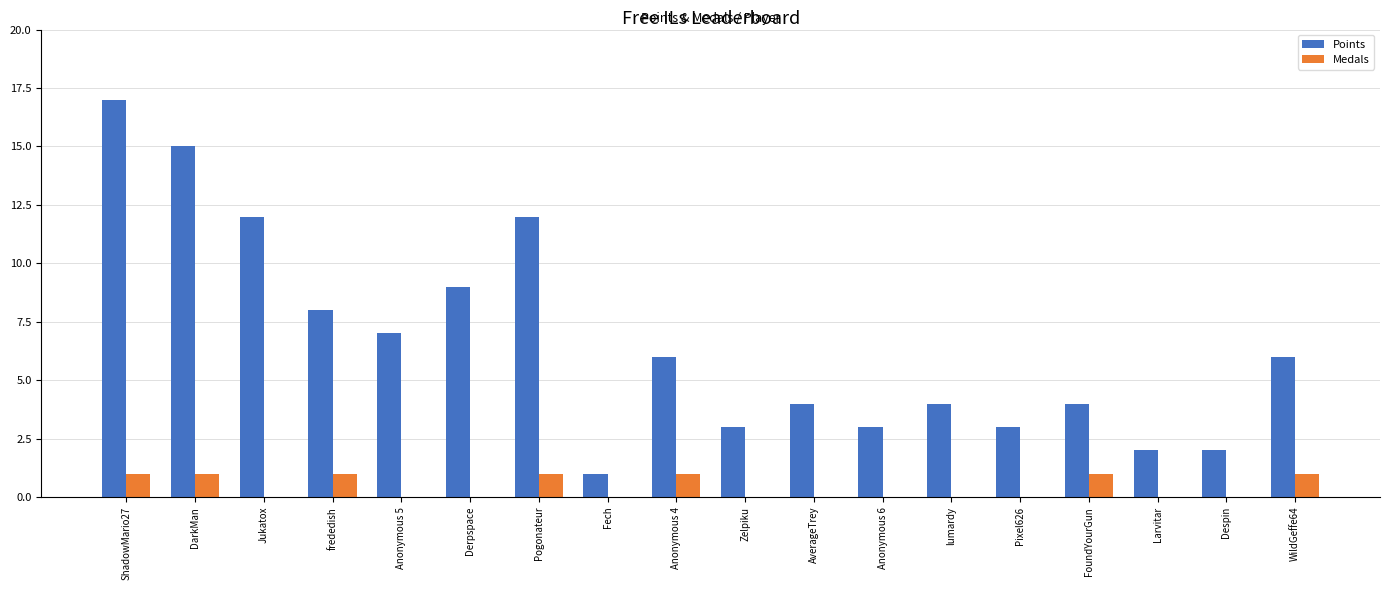

Which series has the largest range (max minus min)?

Points